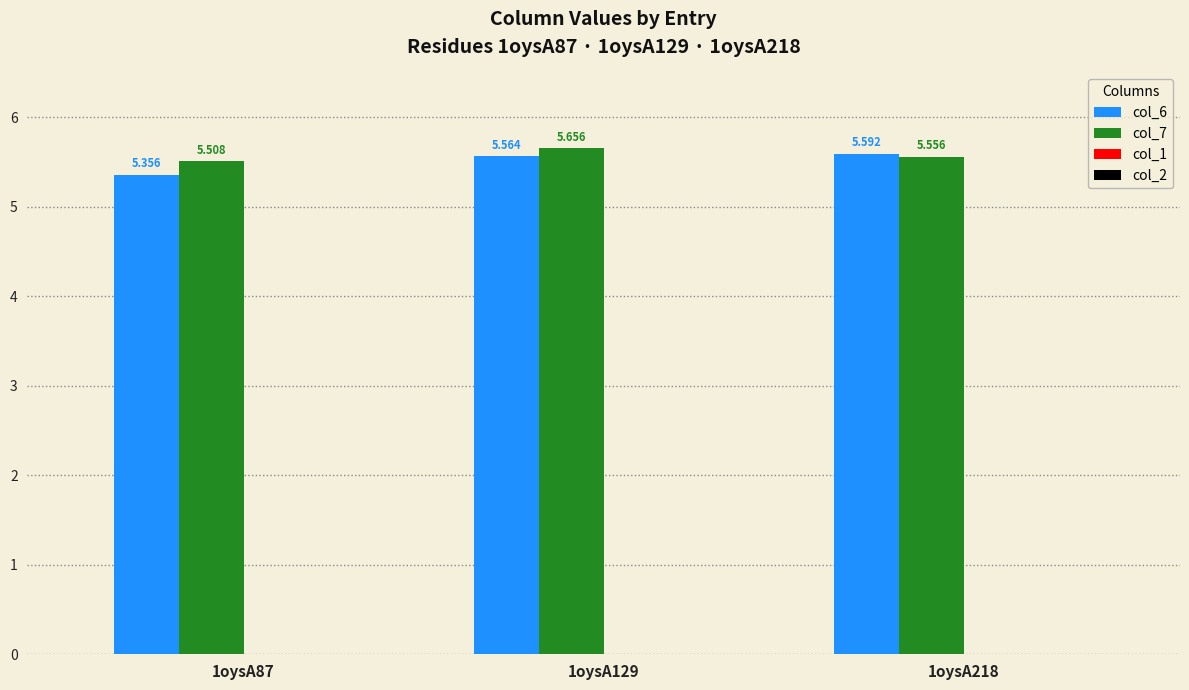

Is the value of col_6 at 1oysA218 greater than the value of col_7 at 1oysA87?

Yes